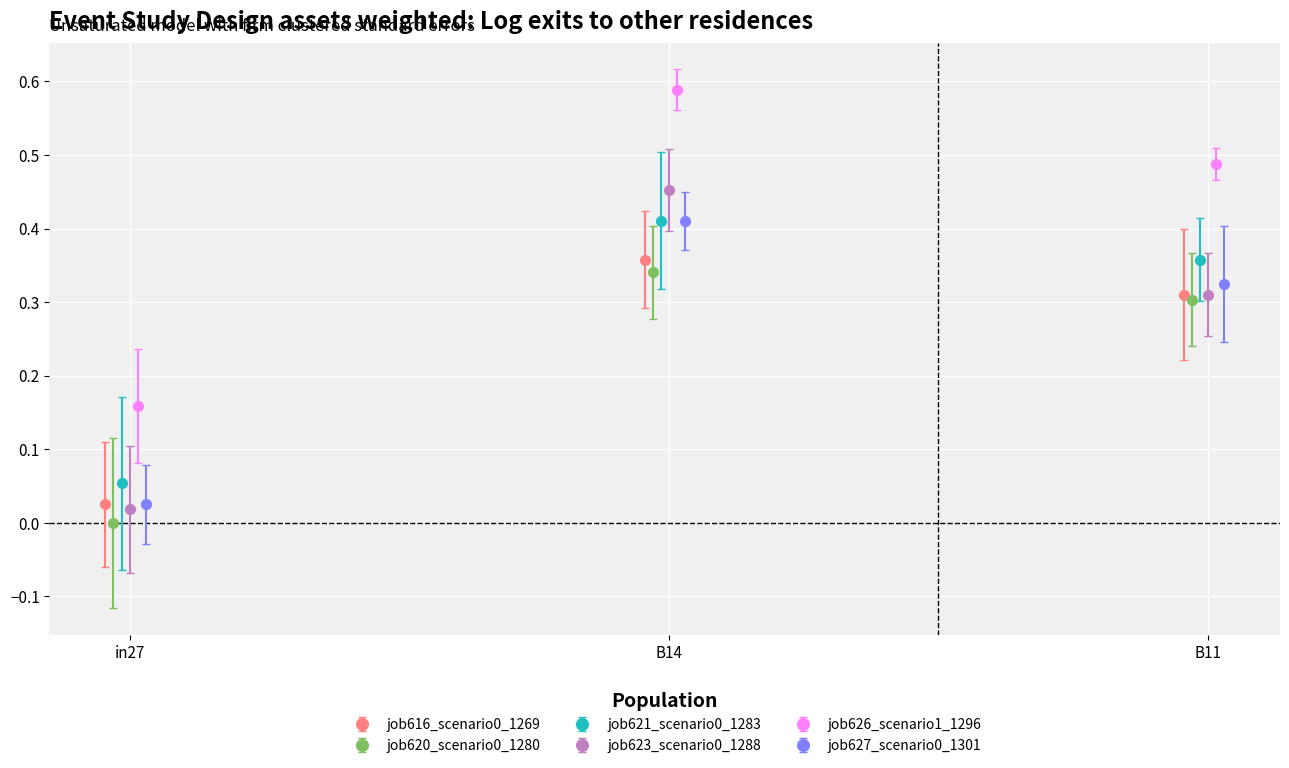

What is the label of the 3rd point from the right?

in27